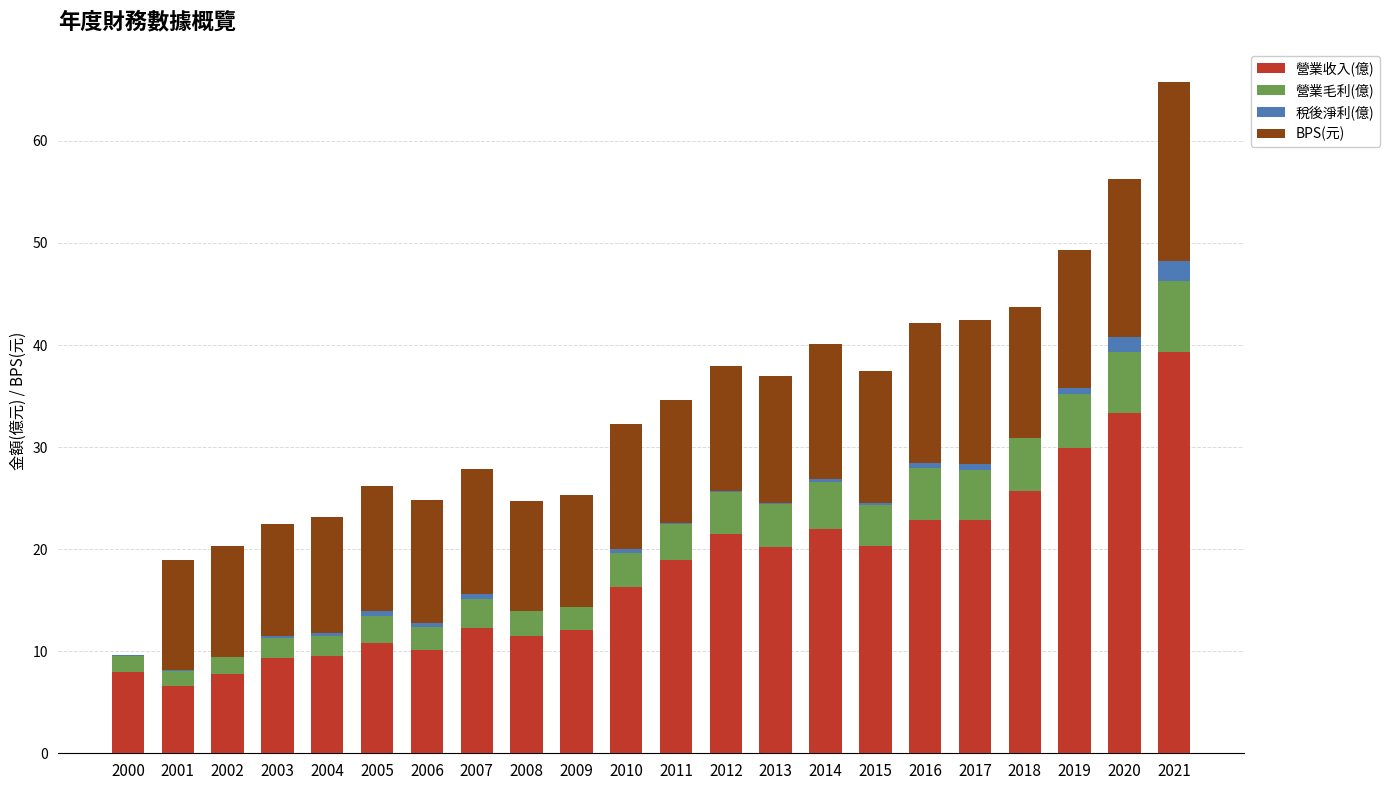

Is it true that 營業收入(億) equals 20.3 at 2015?

True